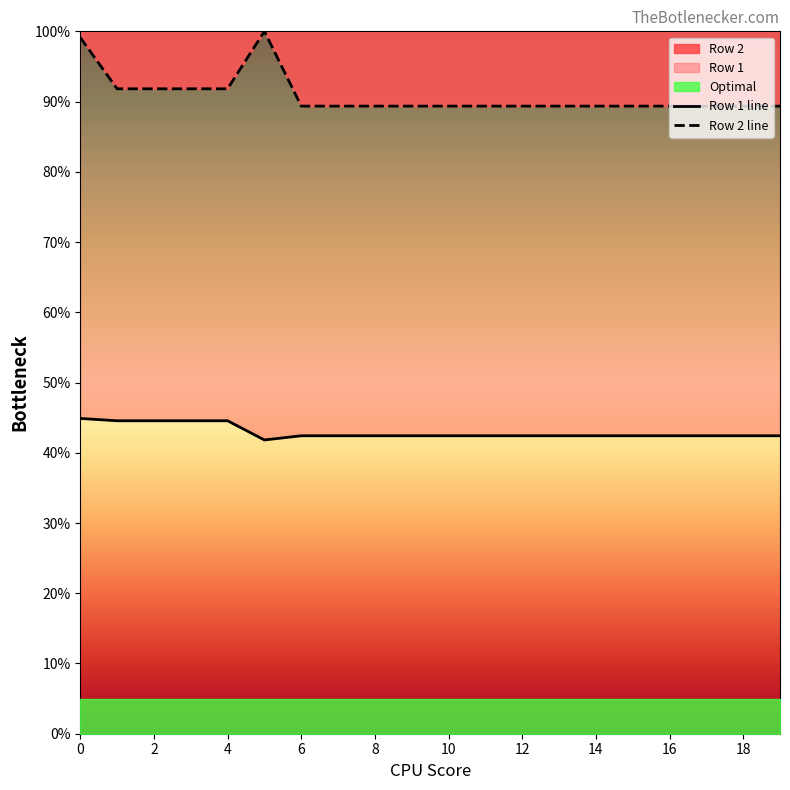

True or false: Row 2 has a value of 89.4 at 15.

True